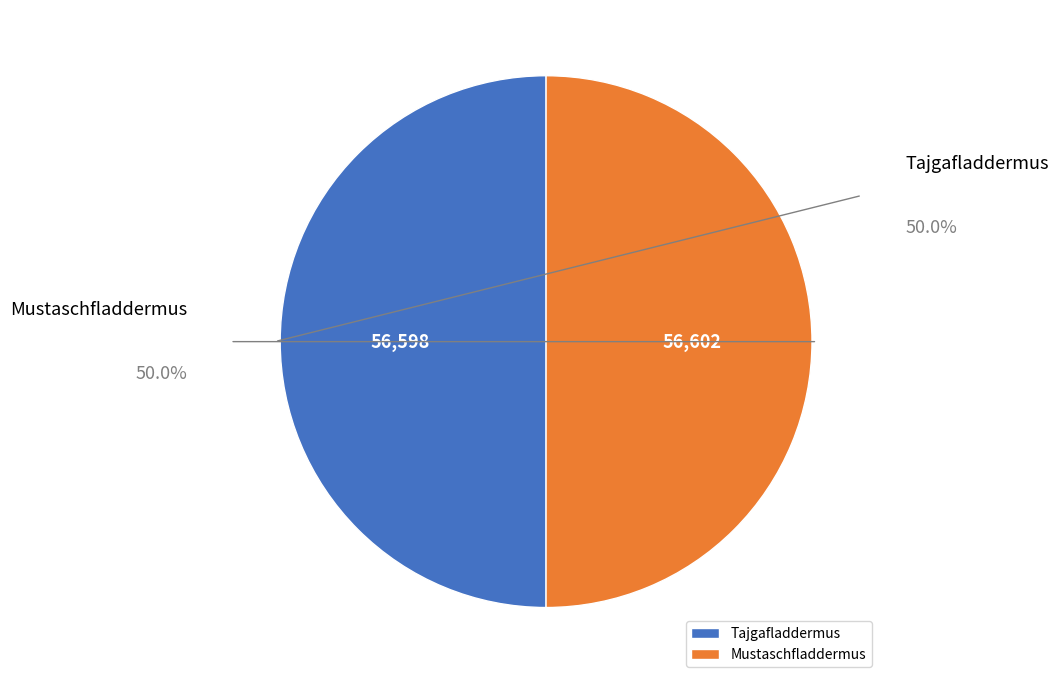

The Mustaschfladdermus slice represents 42% of the pie. True or false?

False